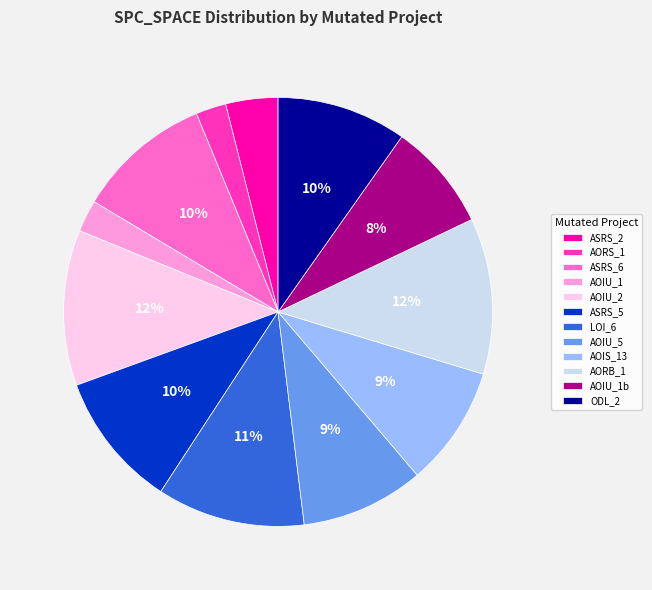

Is AORB_1 the majority of the pie?

No